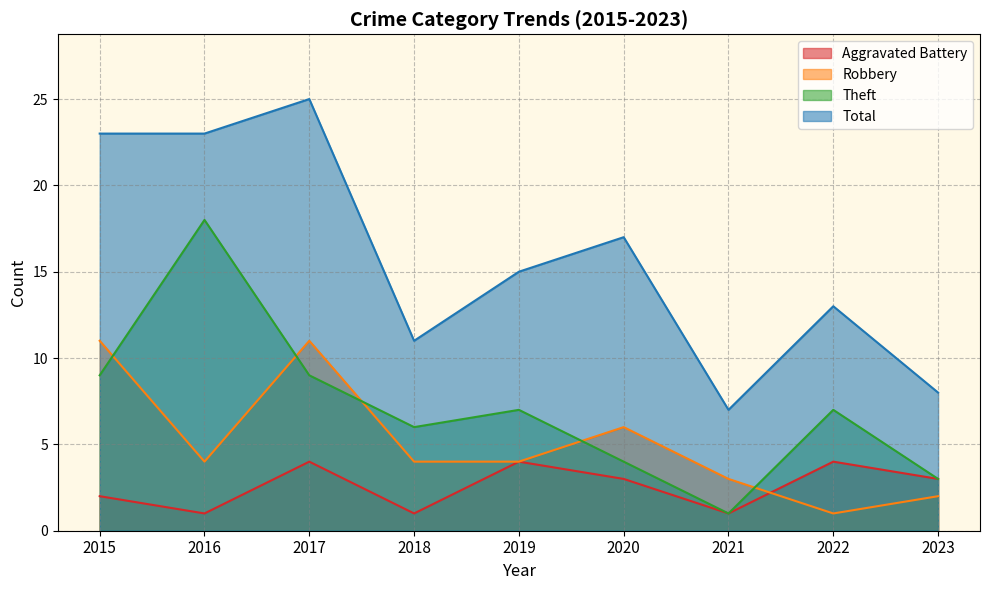

Reading left to right, transcribe all the data shown in this chart.

Aggravated Battery: 2	1	4	1	4	3	1	4	3
Robbery: 11	4	11	4	4	6	3	1	2
Theft: 9	18	9	6	7	4	1	7	3
Total: 23	23	25	11	15	17	7	13	8